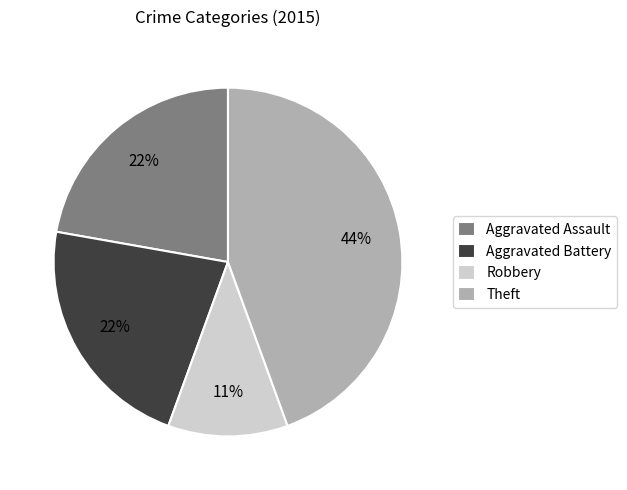

Which has a higher value, Robbery or Aggravated Assault?

Aggravated Assault